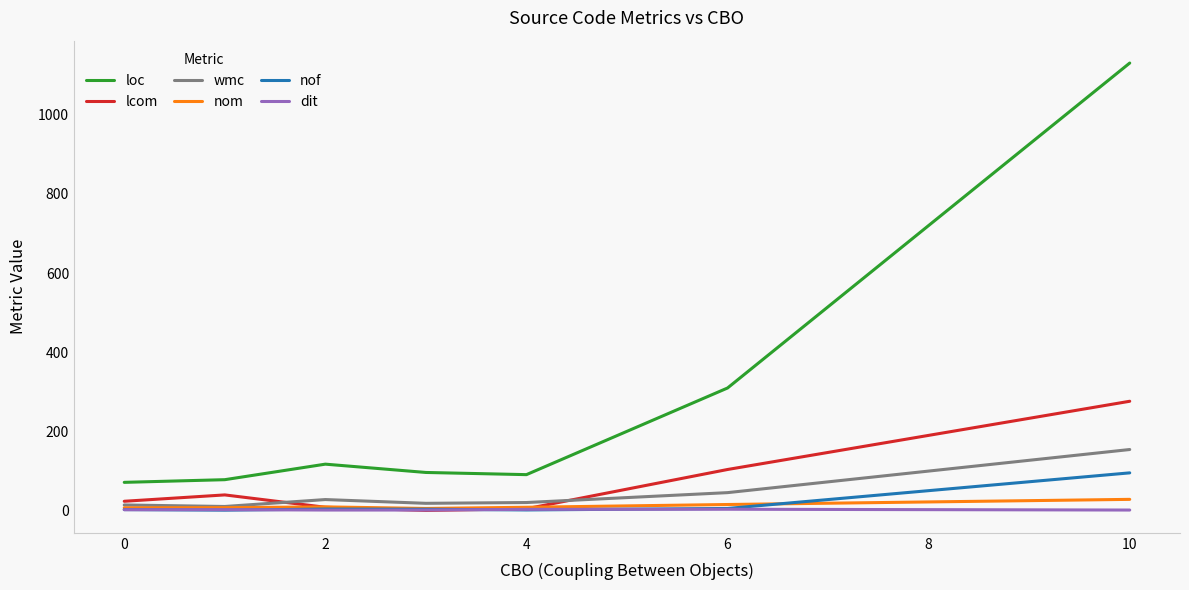

Which series has the largest total across all categories?

loc